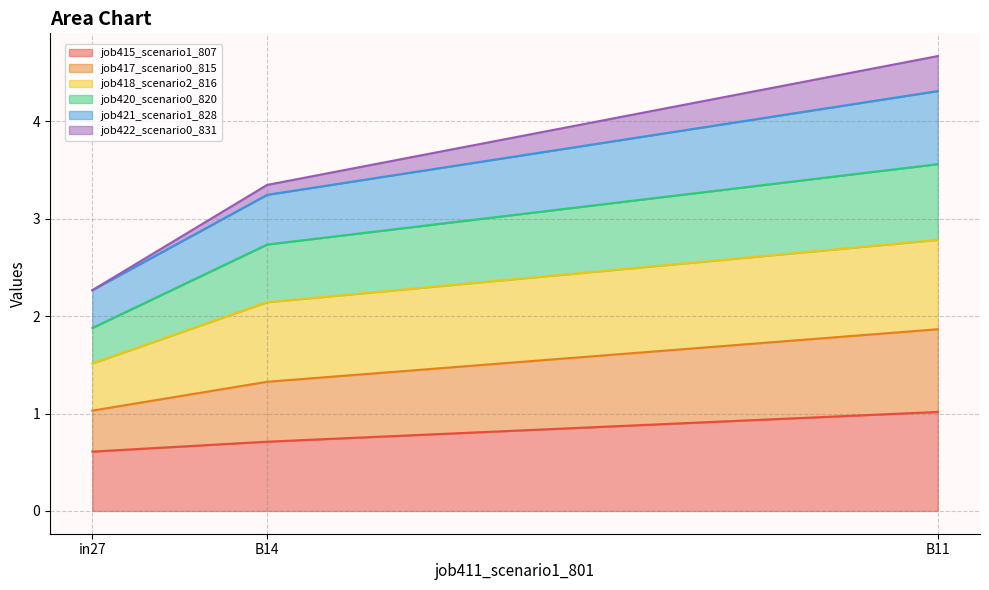

What is the total value across all series at in27?

2.3